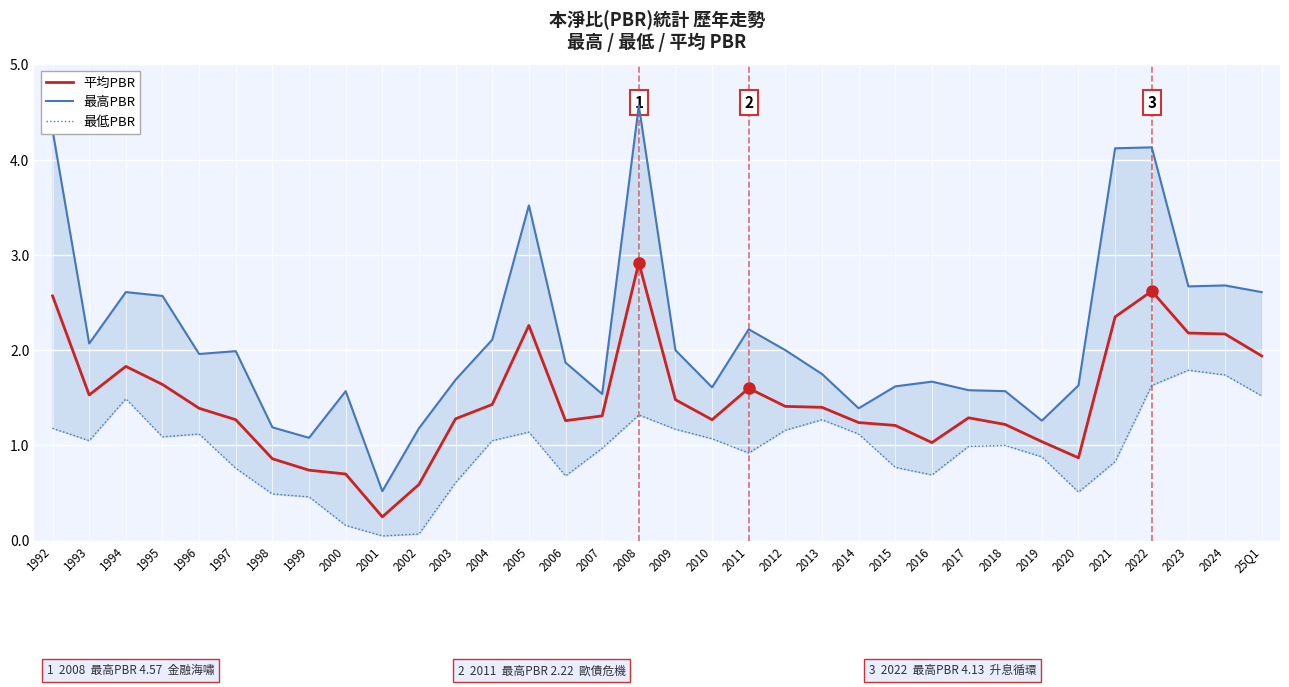

What is the lowest value of the 最低PBR series?

0.1